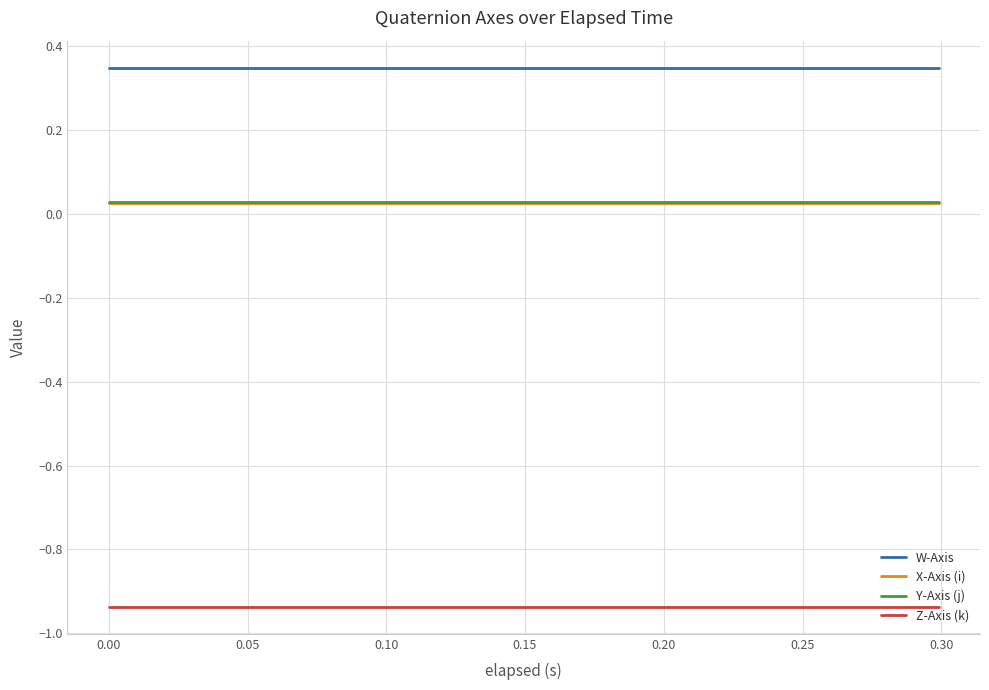

True or false: X-Axis (i) and W-Axis intersect in this chart.

False